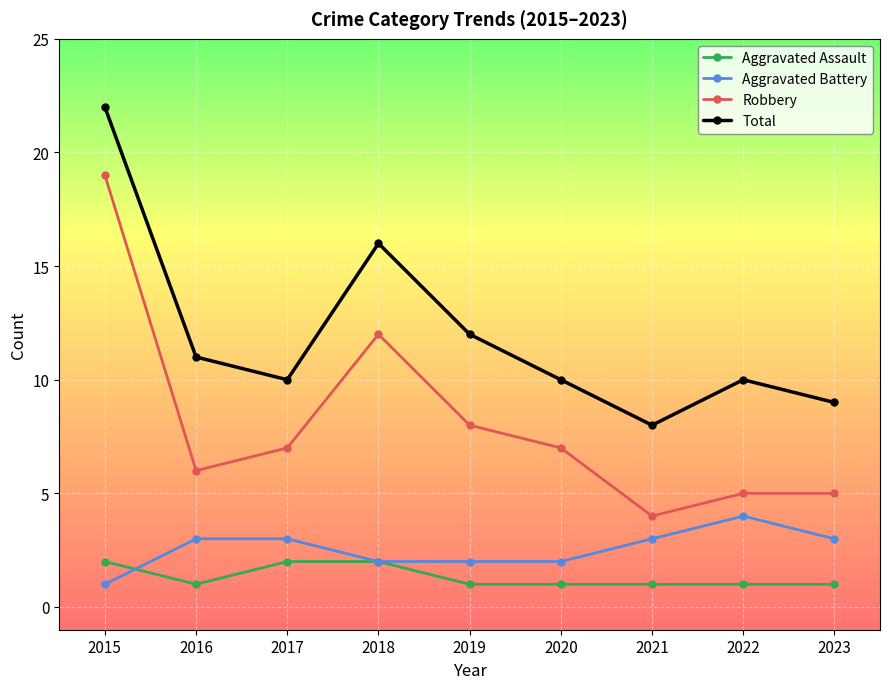

What is the difference between the highest and lowest values at 2016?

10